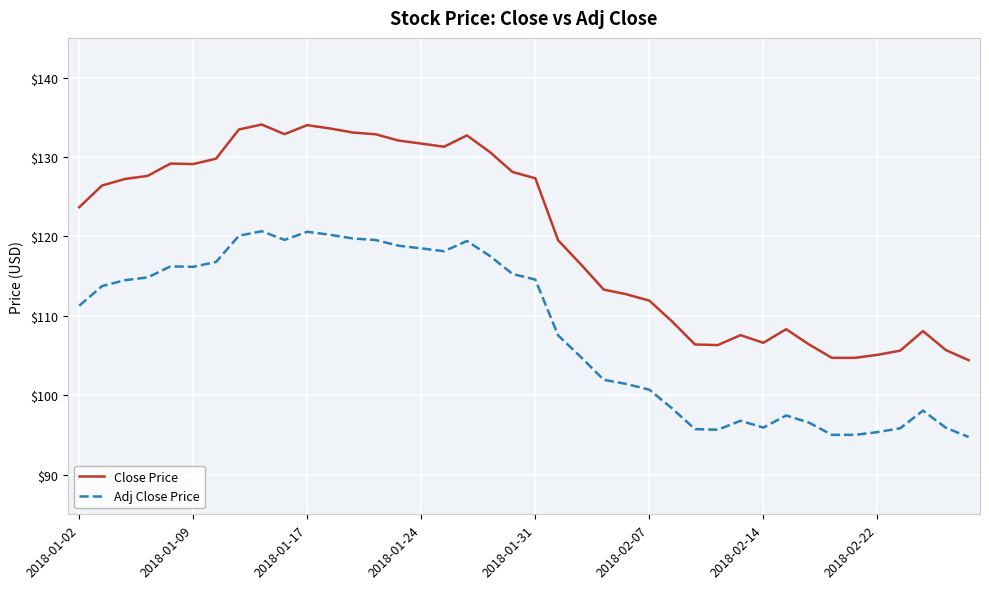

True or false: Adj Close Price and Close Price cross at least once.

False